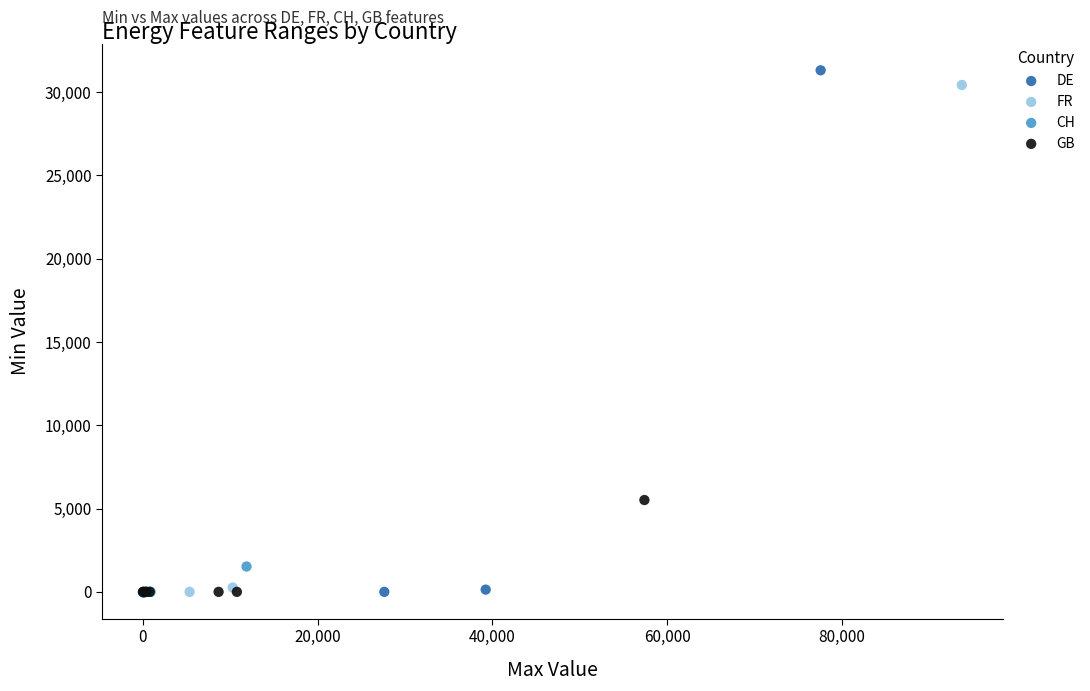

Which series has the largest Y range (max minus min)?

DE